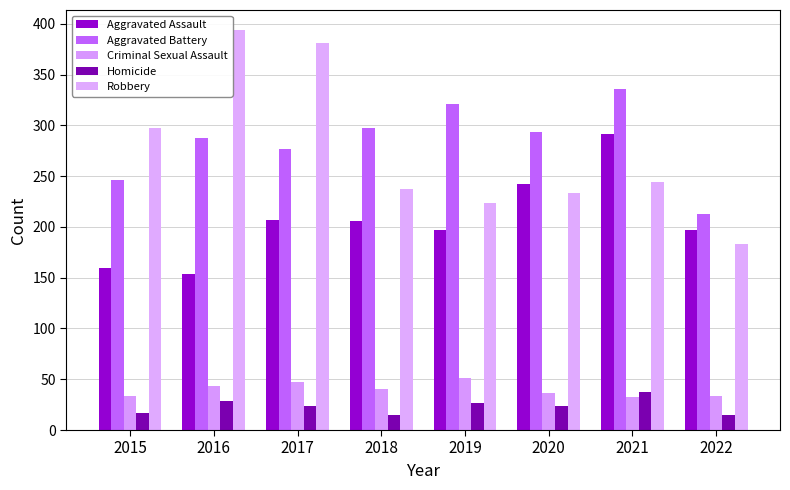

What is the maximum value for Aggravated Assault?

292